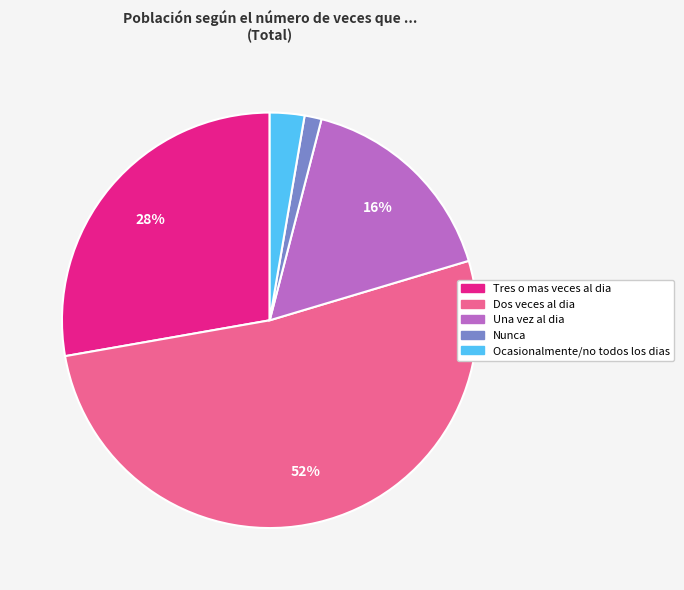

How many slices are in this pie chart?

5